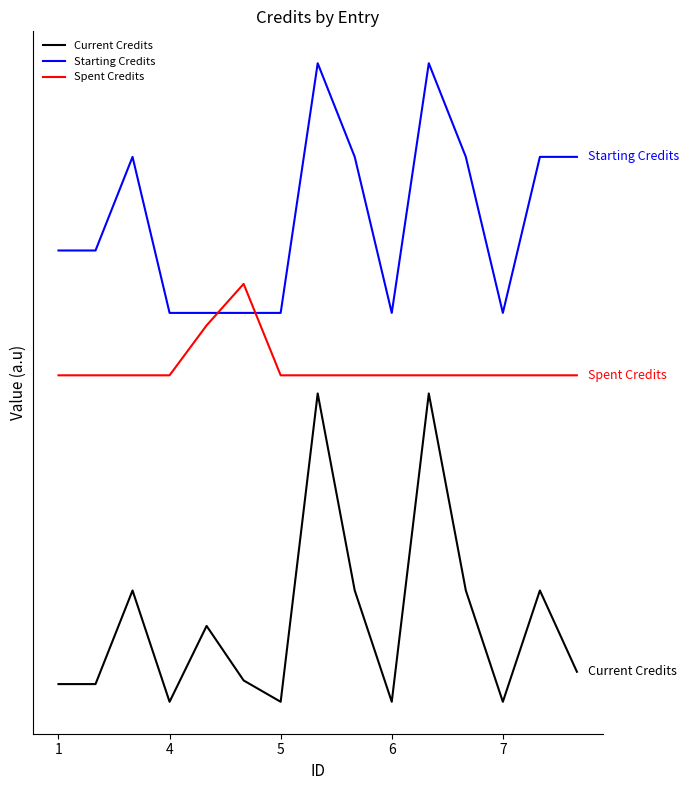

True or false: Starting Credits has more than 2 points higher than both neighbors.

True